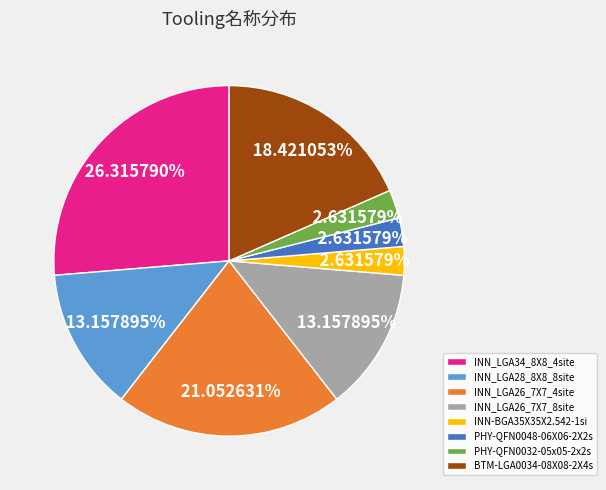

Do INN_LGA26_7X7_4site and PHY-QFN0048-06X06-2X2s together represent more than half of the pie?

No